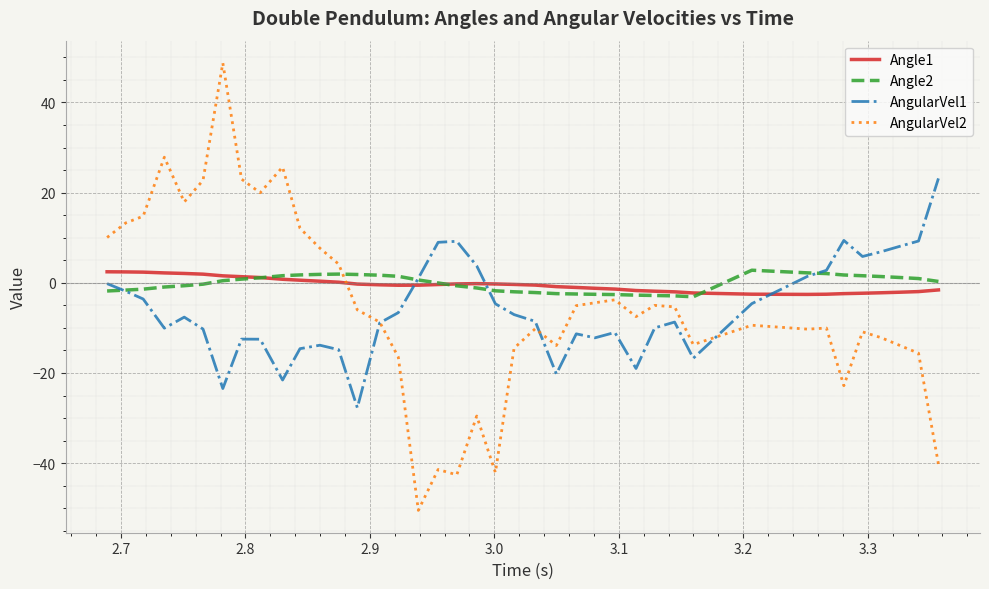

What is the difference between the maximum and minimum values in the AngularVel2 series?

99.2